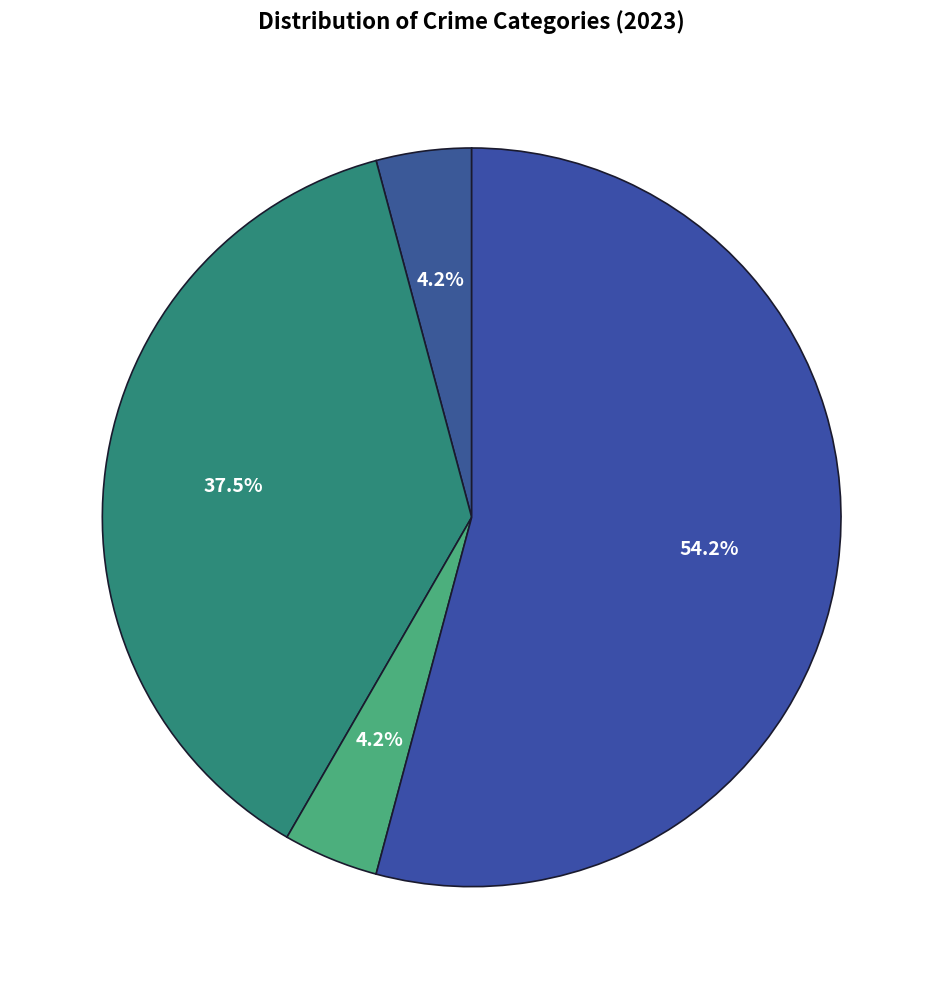

Count the number of slices in the pie.

4